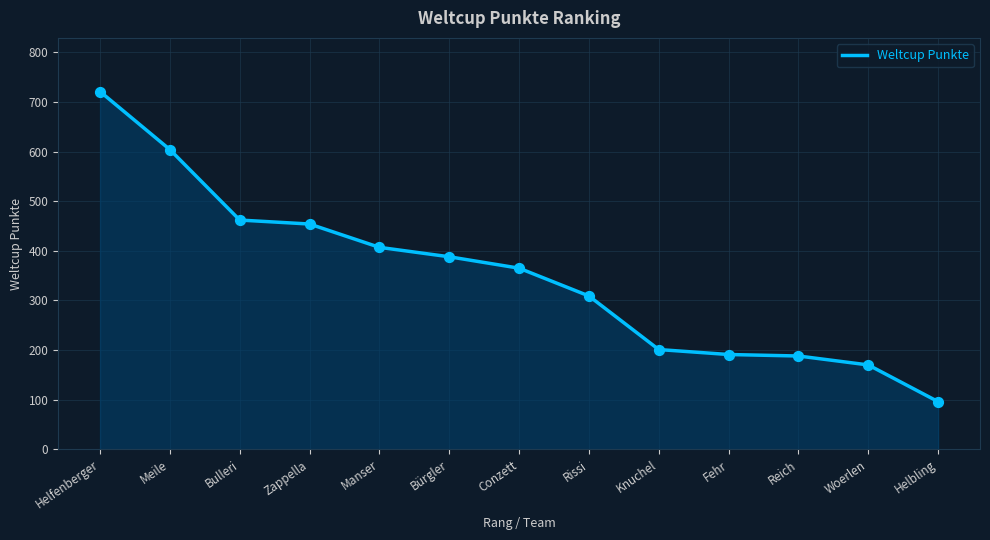

Between Reich and Conzett, which is larger?

Conzett